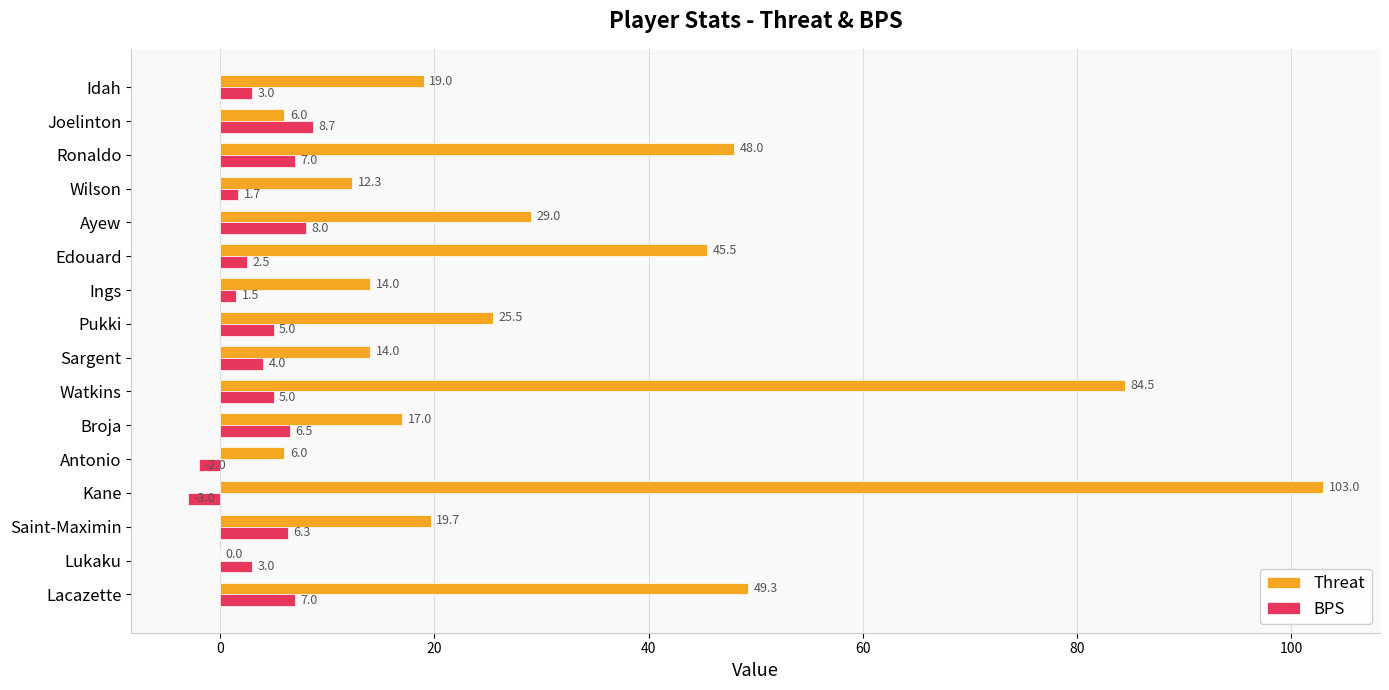

Which series has the largest total across all categories?

Threat